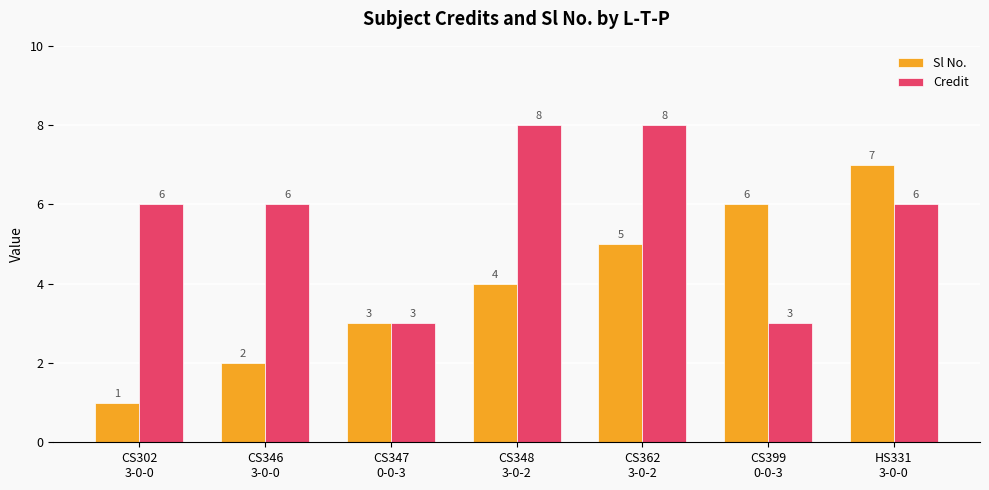

How many Sl No. values are between 2 and 6?

5